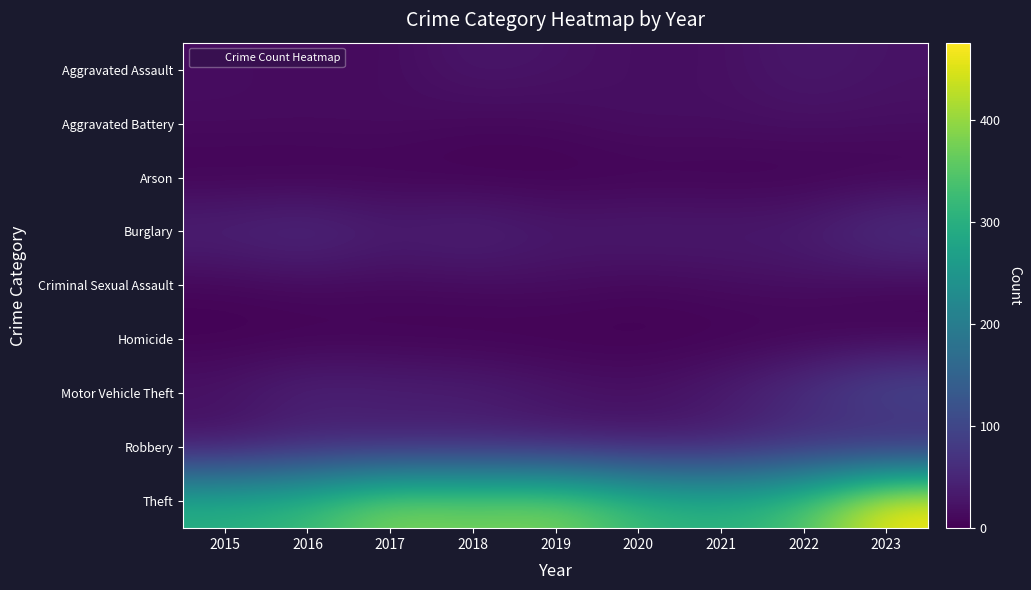

Which label corresponds to the smallest value in the chart?

2016